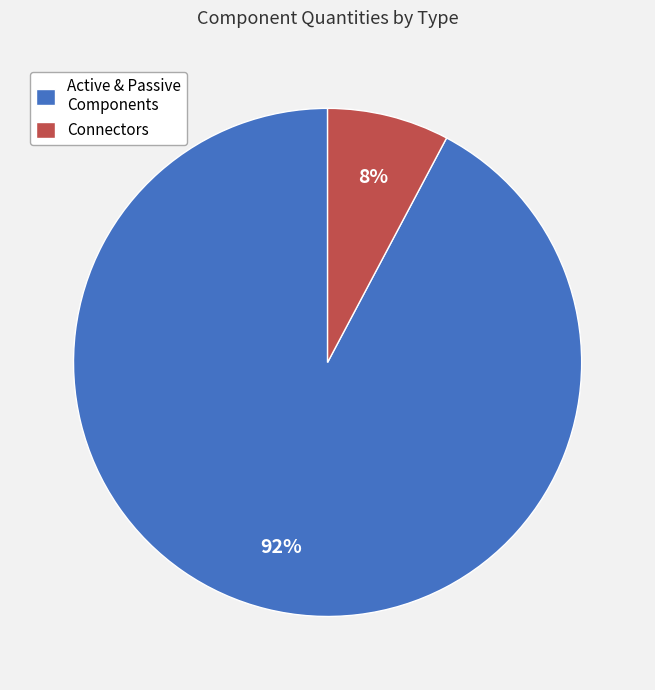

To the nearest percent, what percentage of the pie is Connectors?

8%